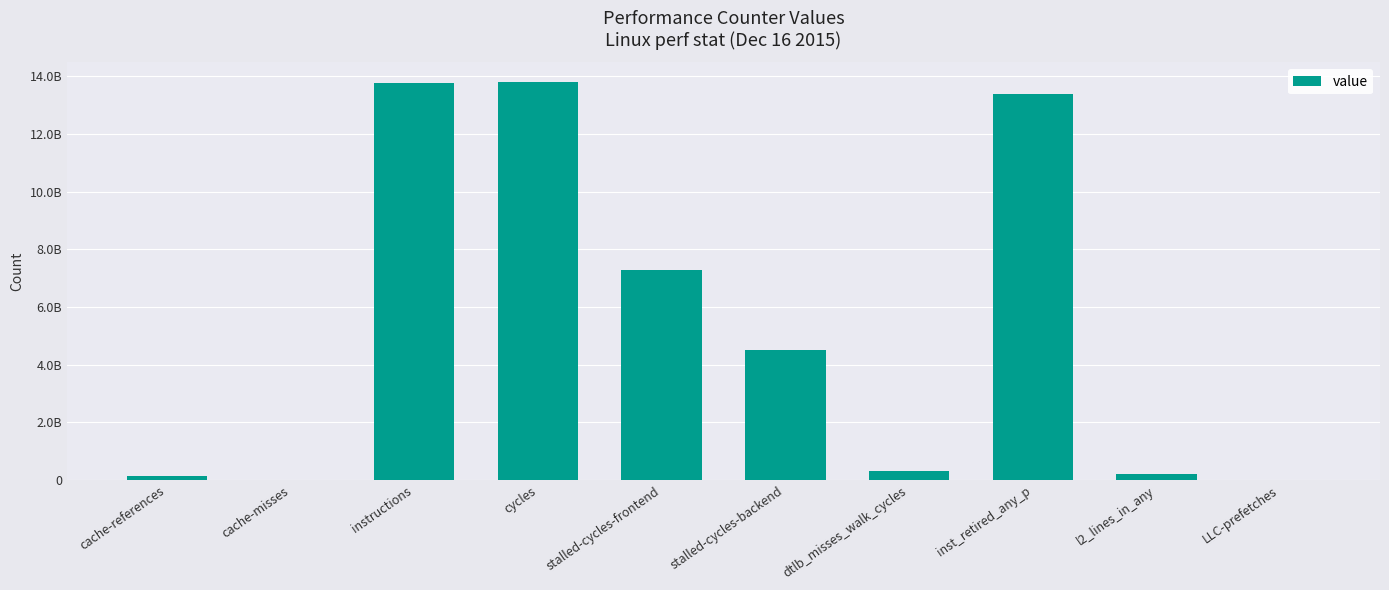

What is the label of the 2nd bar from the left?

cache-misses